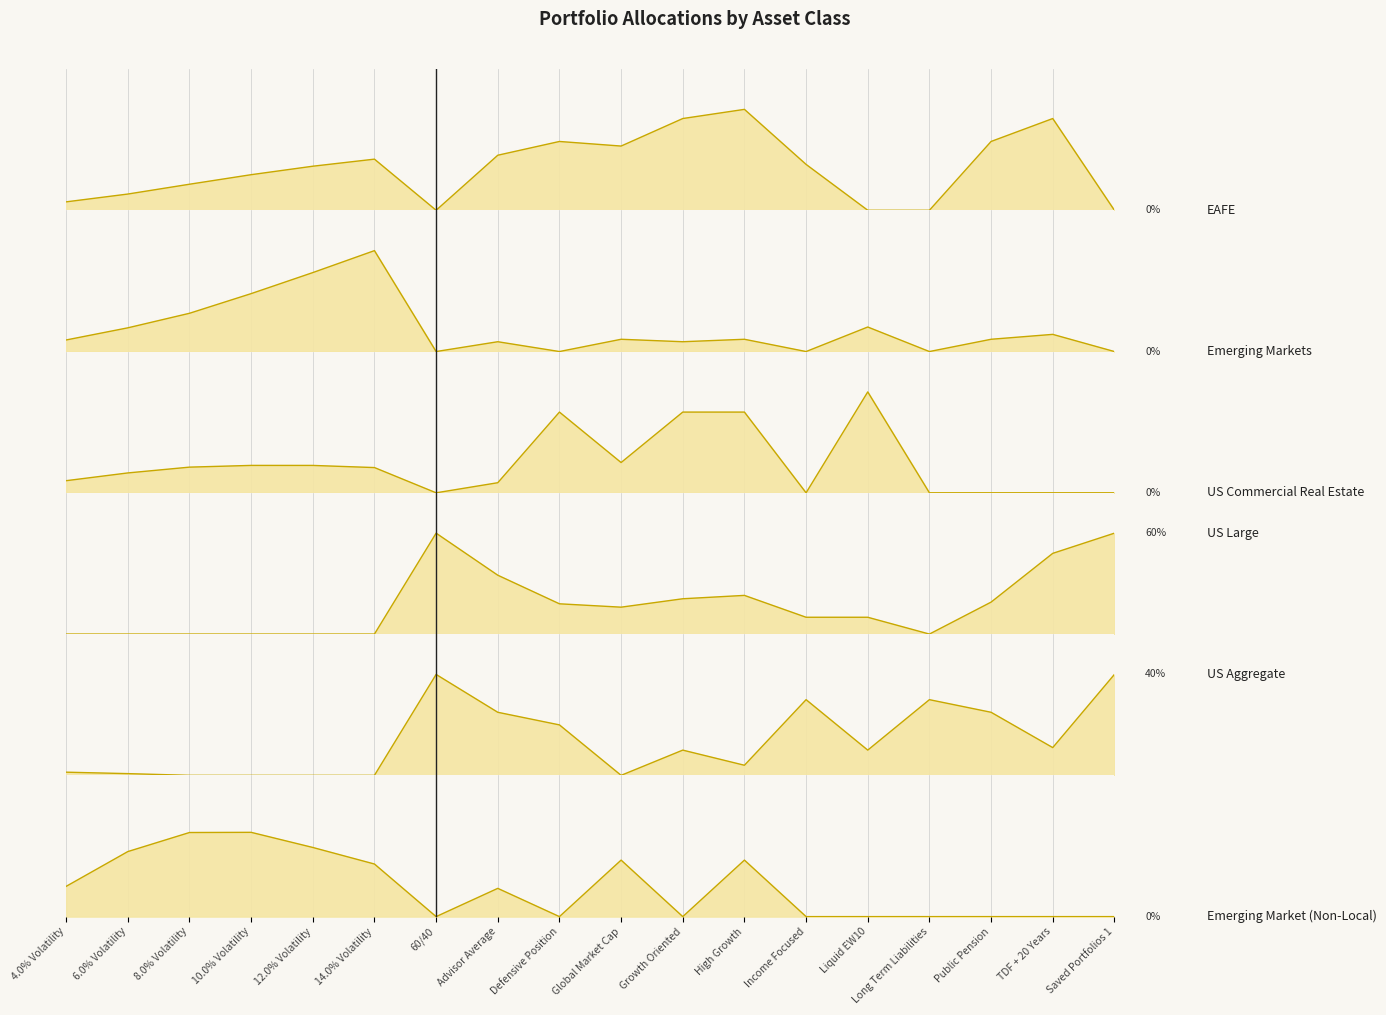

At which label is US Commercial Real Estate closest to 0?

60/40